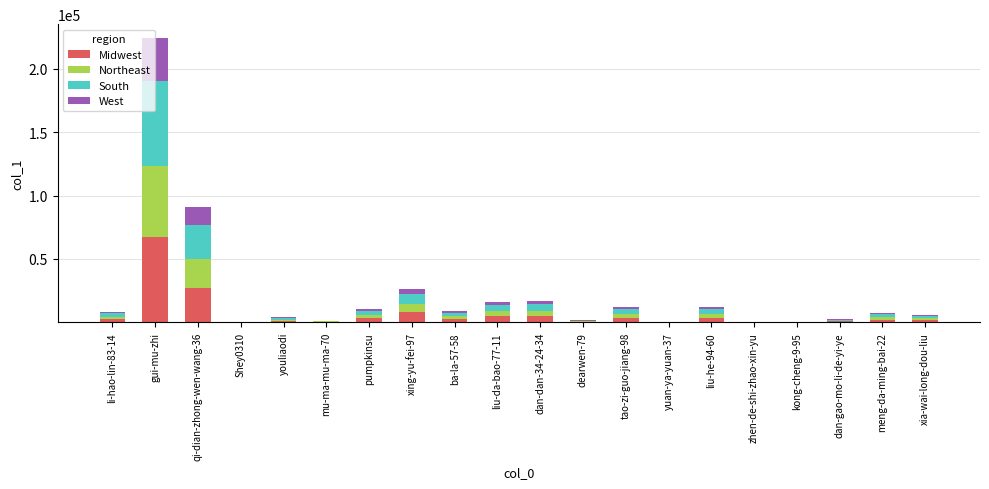

How many distinct data groups are displayed?

4